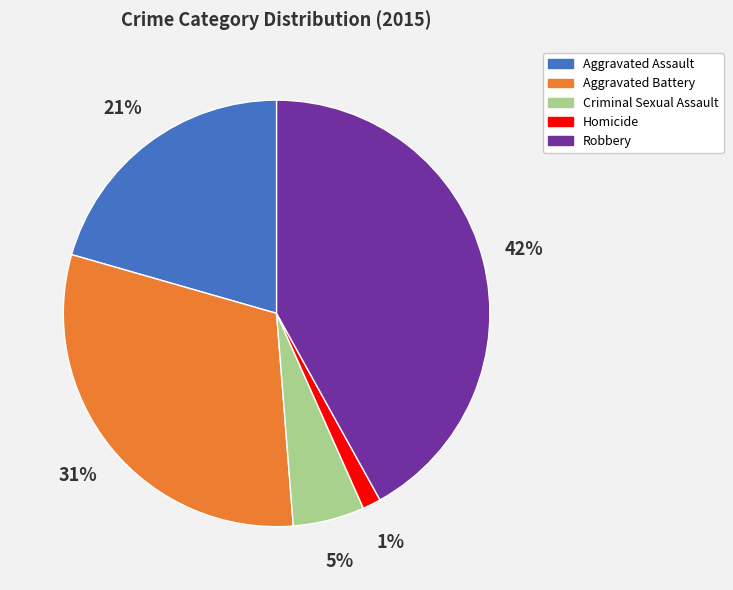

To the nearest percent, what is the average slice percentage?

20%